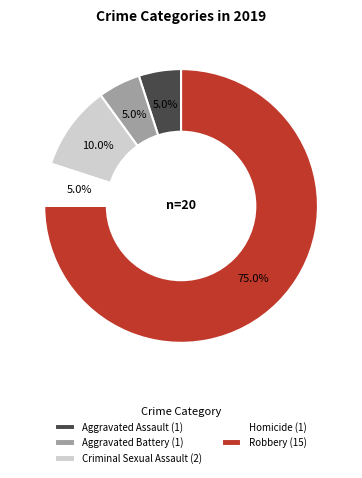

To the nearest percent, what is the combined percentage of Criminal Sexual Assault and Aggravated Battery?

15%